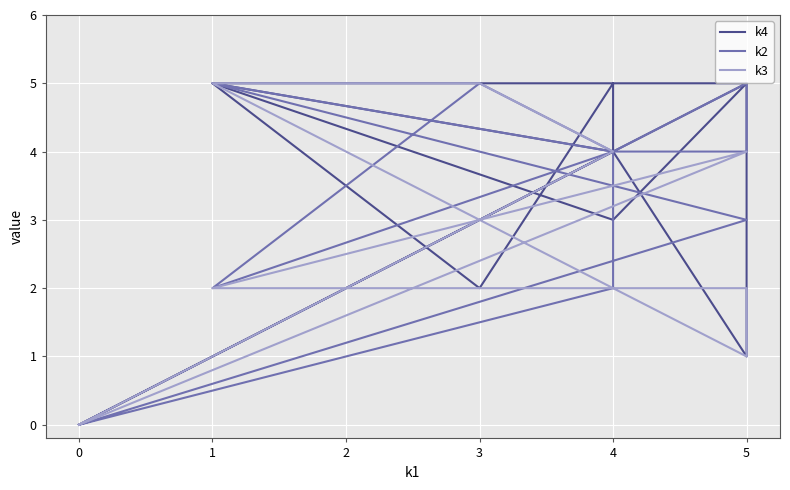

True or false: k4 has a value of 5 at 5.

True